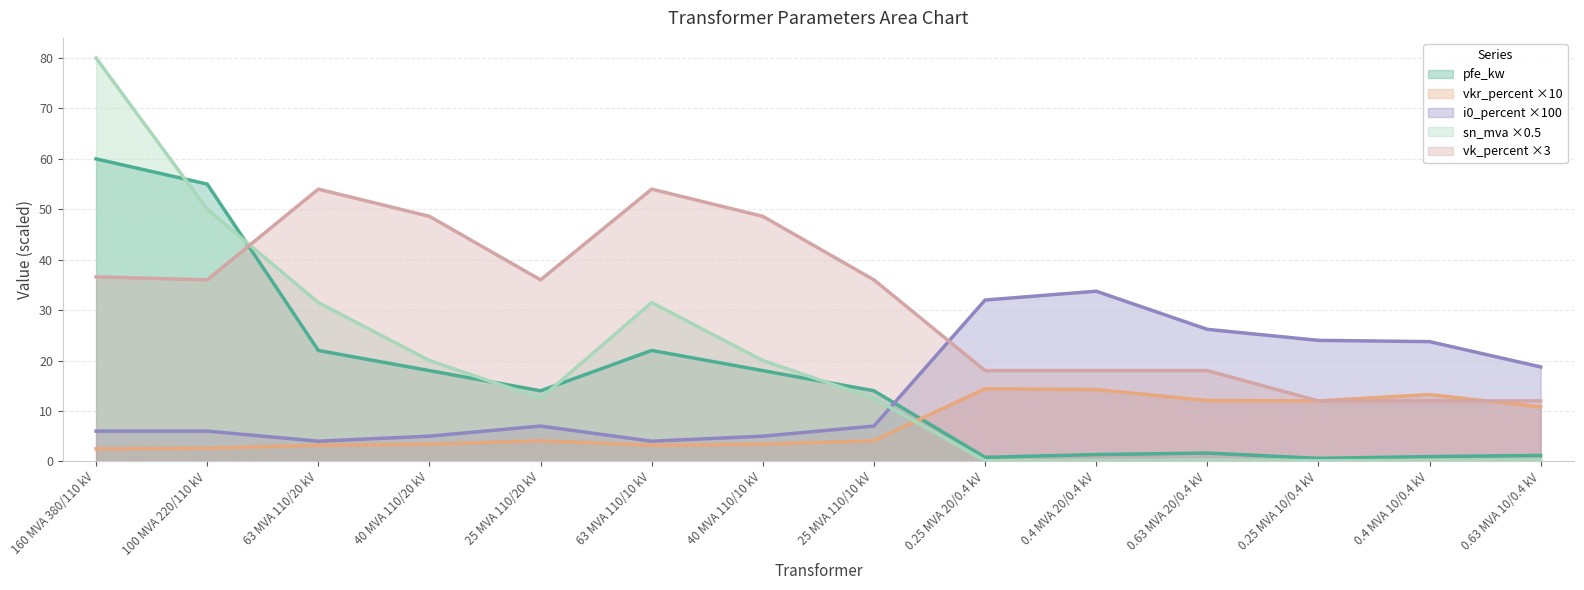

What is the sum of the vk_percent values at 160 MVA 380/110 kV and 40 MVA 110/10 kV?

85.2